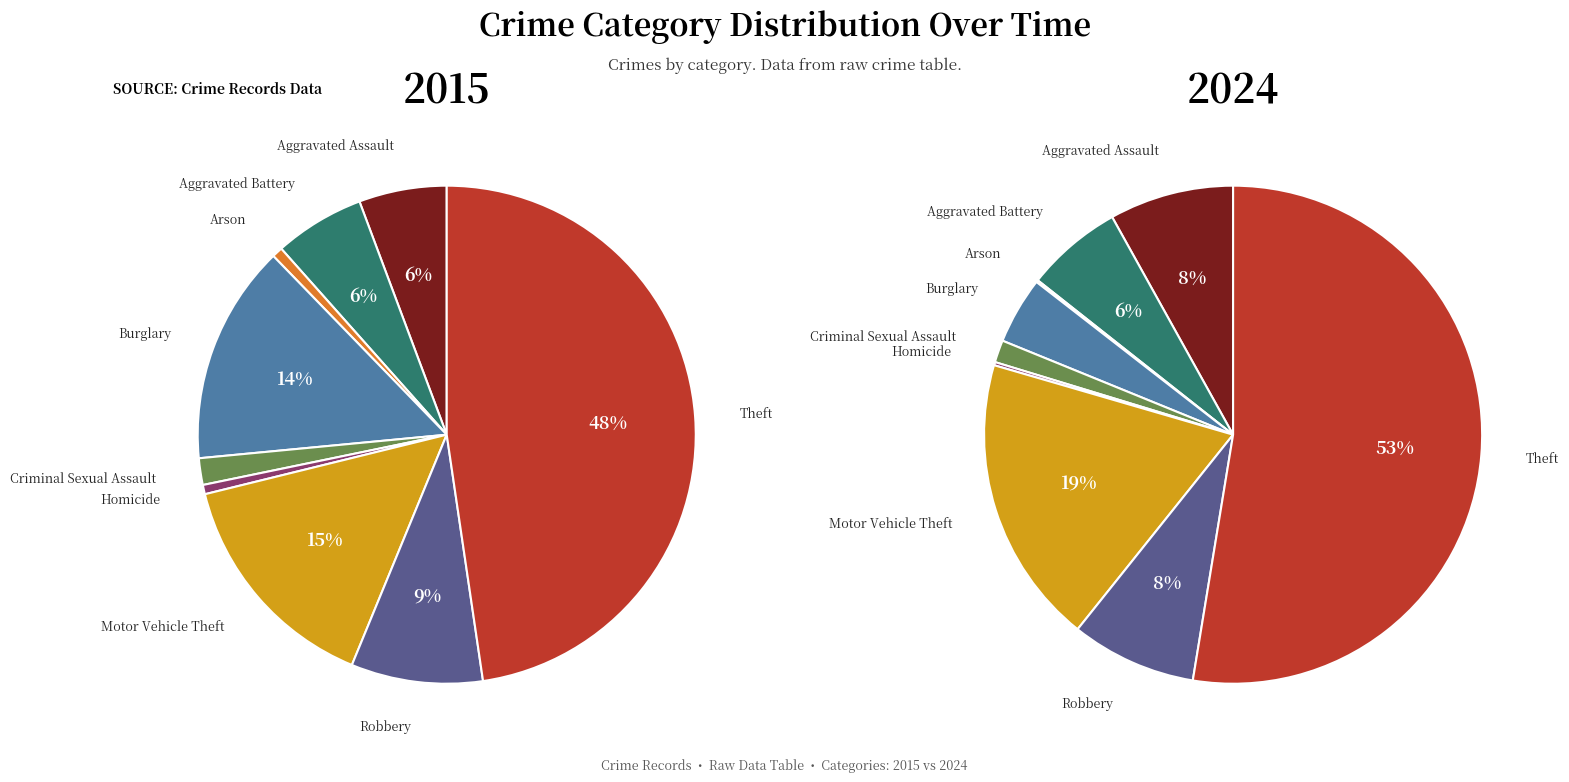

Is Aggravated Assault the majority of the pie?

No